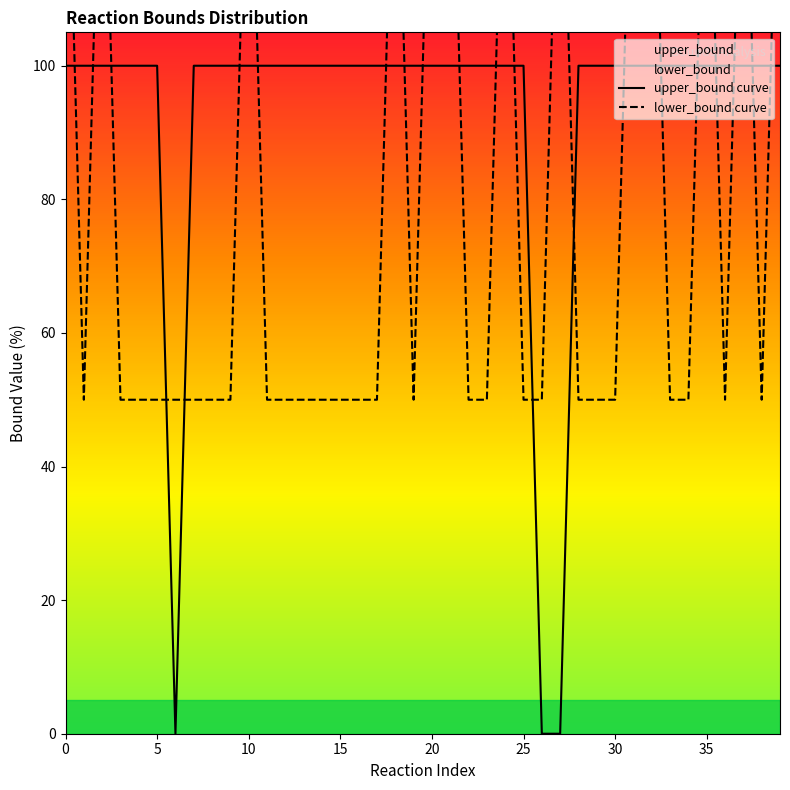

Reading right to left, what are all the values shown in this chart?

upper_bound curve: 100.0	100.0	100.0	100.0	100.0	100.0	100.0	100.0	100.0	100.0	100.0	100.0	0.0	0.0	100.0	100.0	100.0	100.0	100.0	100.0	100.0	100.0	100.0	100.0	100.0	100.0	100.0	100.0	100.0	100.0	100.0	100.0	100.0	0.0	100.0	100.0	100.0	100.0	100.0	100.0
lower_bound curve: 150.0	50.0	150.0	50.0	150.0	50.0	50.0	150.0	150.0	50.0	50.0	50.0	150.0	50.0	50.0	150.0	50.0	50.0	150.0	150.0	50.0	150.0	50.0	50.0	50.0	50.0	50.0	50.0	50.0	150.0	50.0	50.0	50.0	50.0	50.0	50.0	50.0	150.0	50.0	150.0